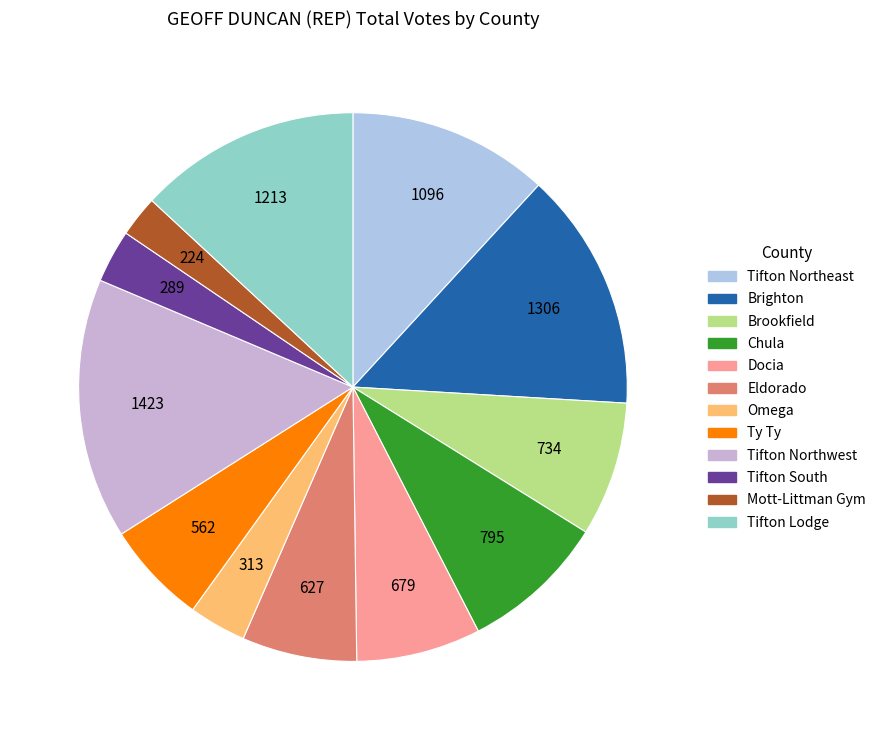

True or false: Docia accounts for 19% of the total.

False